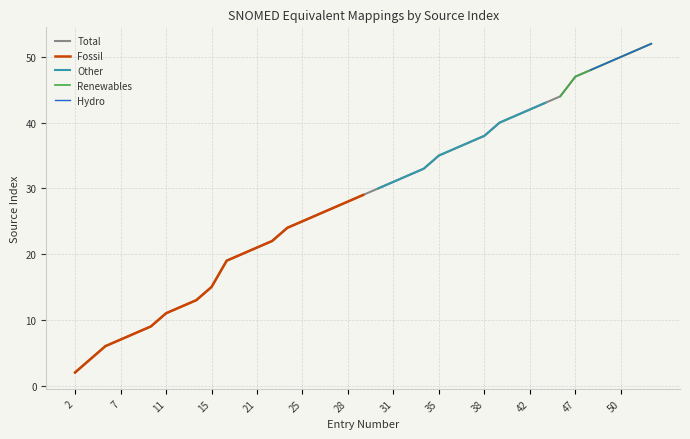

What is the difference between the values at 29 and 15?

14